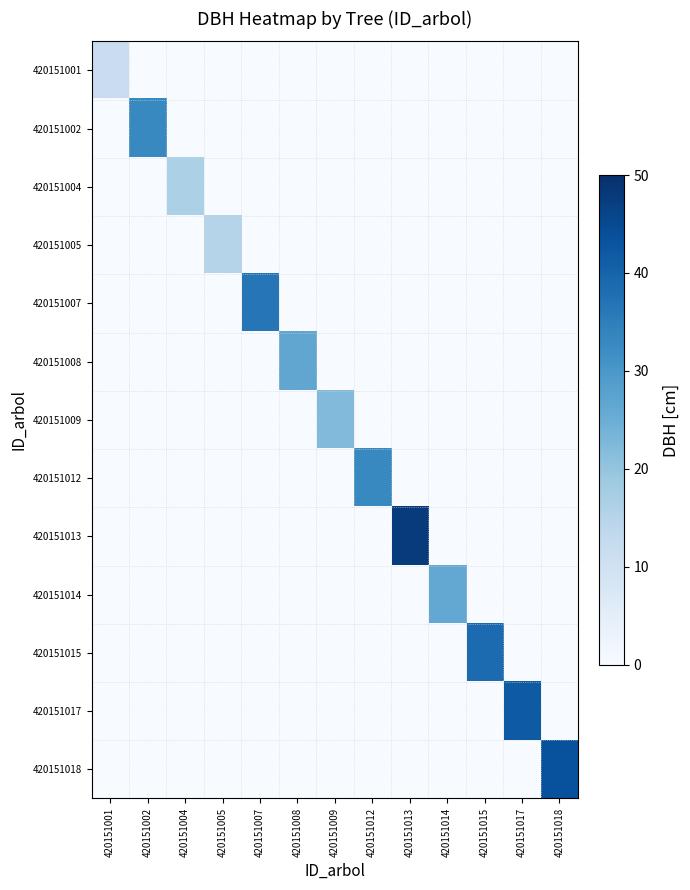

Rank the series by their maximum value, from lowest to highest.

420151001, 420151005, 420151004, 420151009, 420151014, 420151008, 420151002, 420151012, 420151007, 420151015, 420151017, 420151018, 420151013